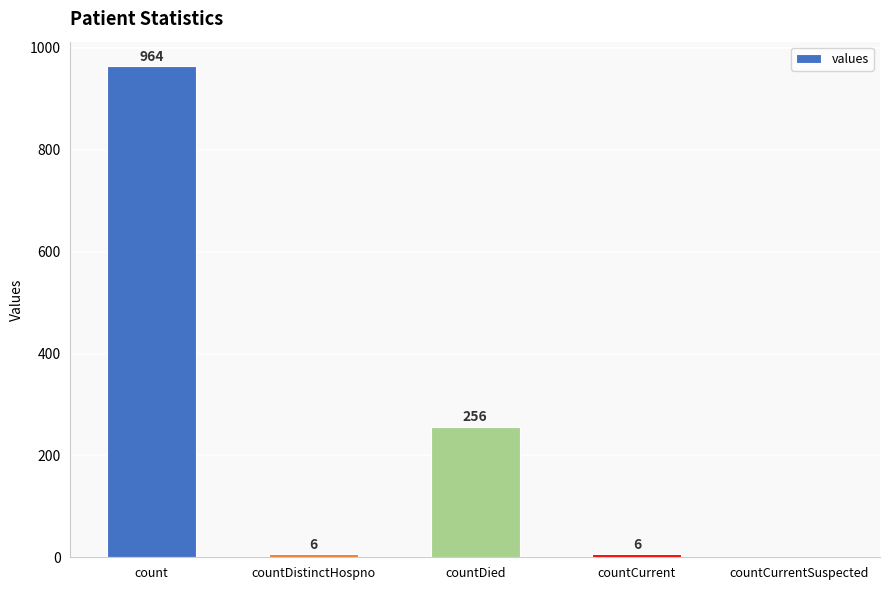

Reading left to right, transcribe all the data shown in this chart.

count=964	countDistinctHospno=6	countDied=256	countCurrent=6	countCurrentSuspected=0